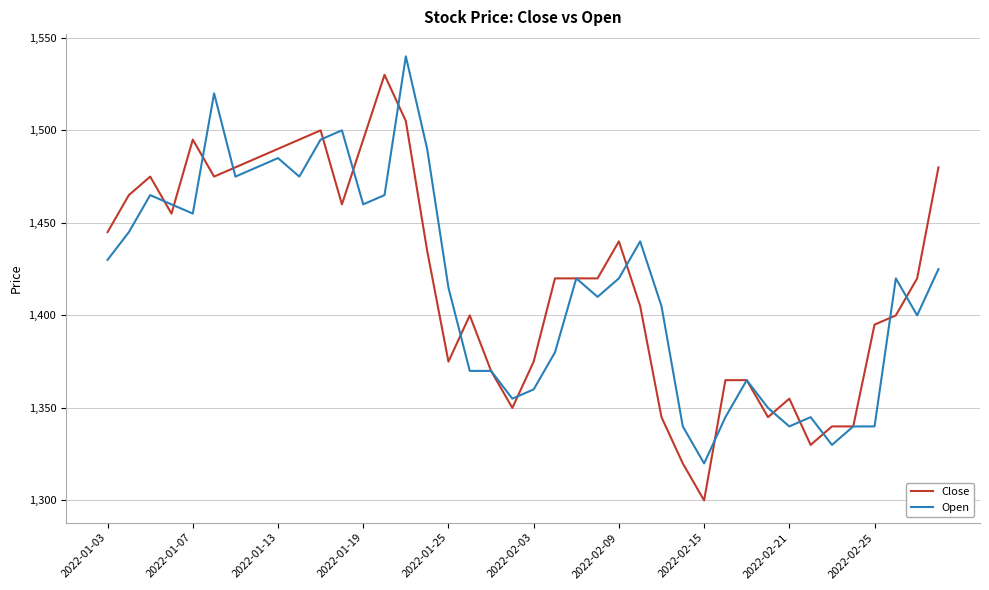

What is the maximum value for Open?

1540